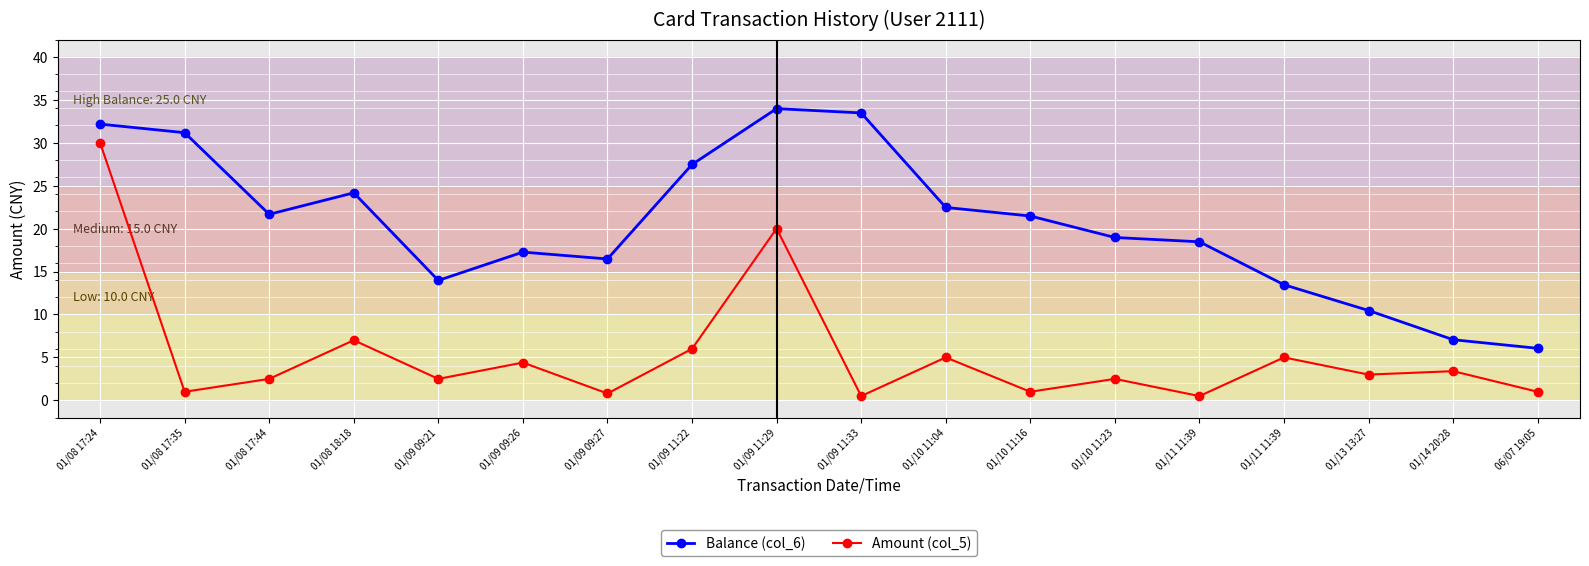

At which label does Amount (col_5) reach its peak?

01/08 17:24